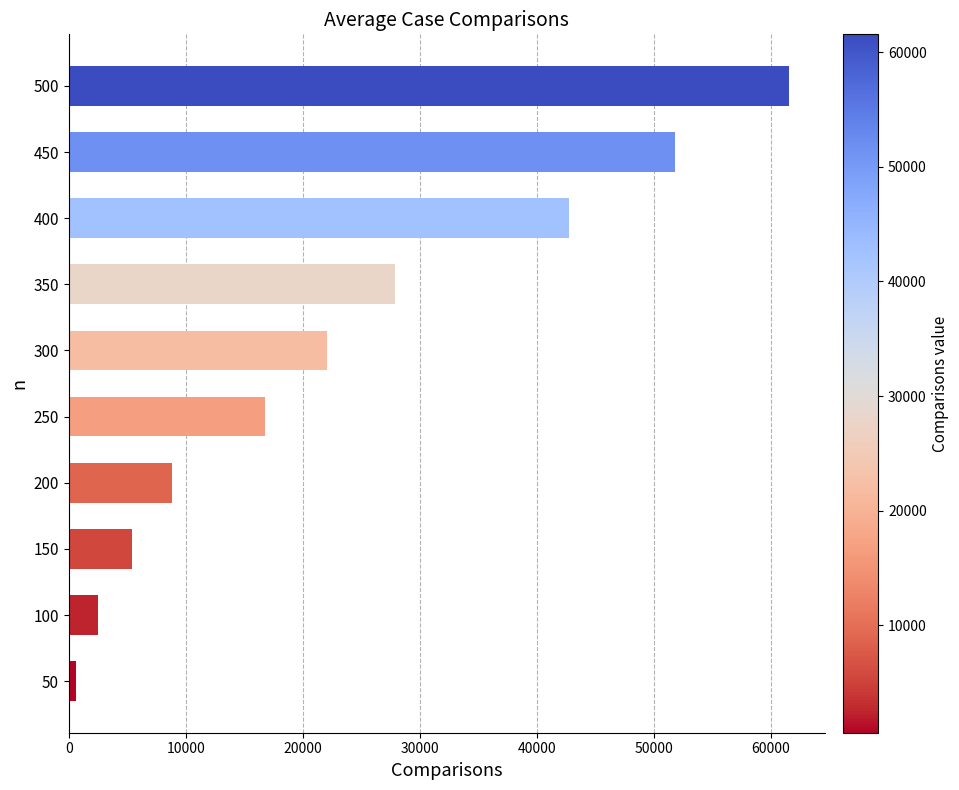

What is the change in value from 100 to 200?

+6341